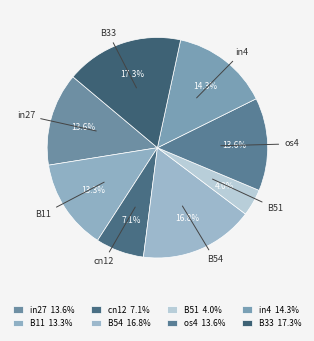

Is the sum of cn12 and B11 greater than half?

No